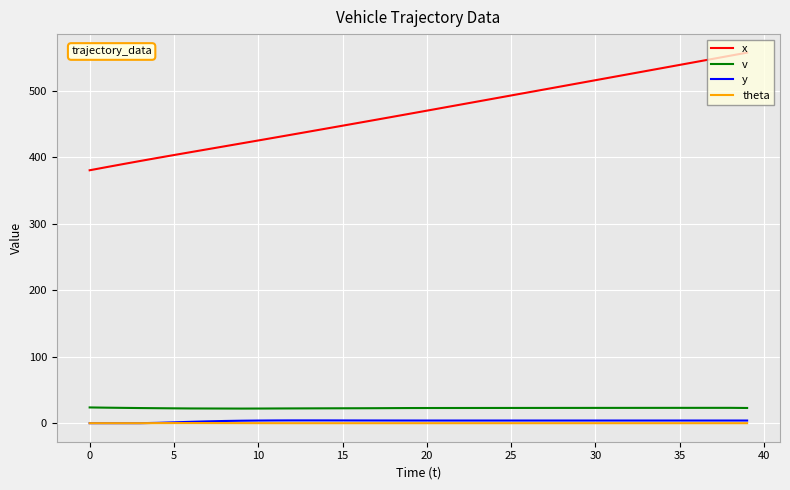

What is the difference between the second highest and minimum values in the v series?

1.4